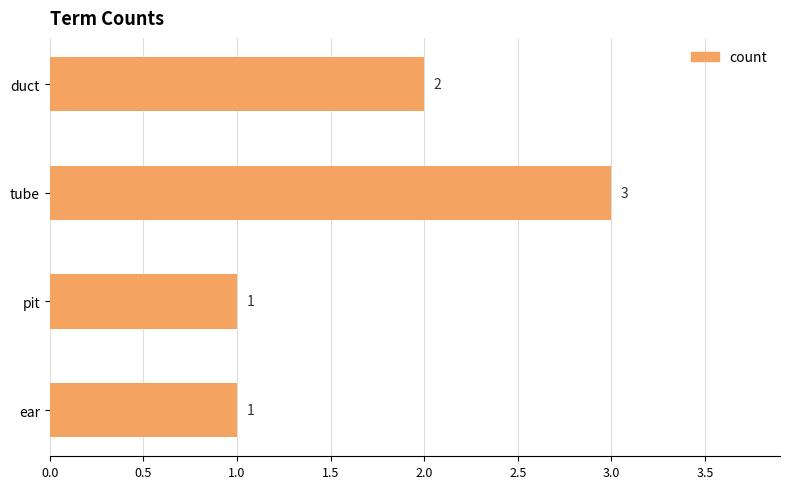

What is the smallest value displayed?

1